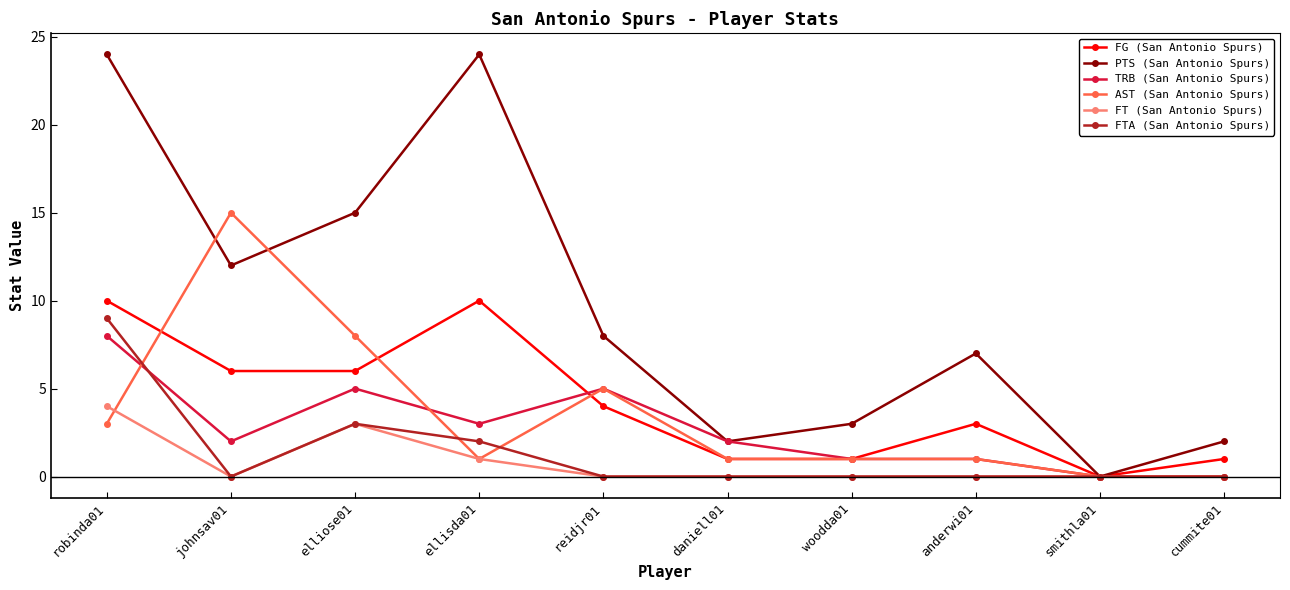

At how many categories does at least one series exceed 21?

2